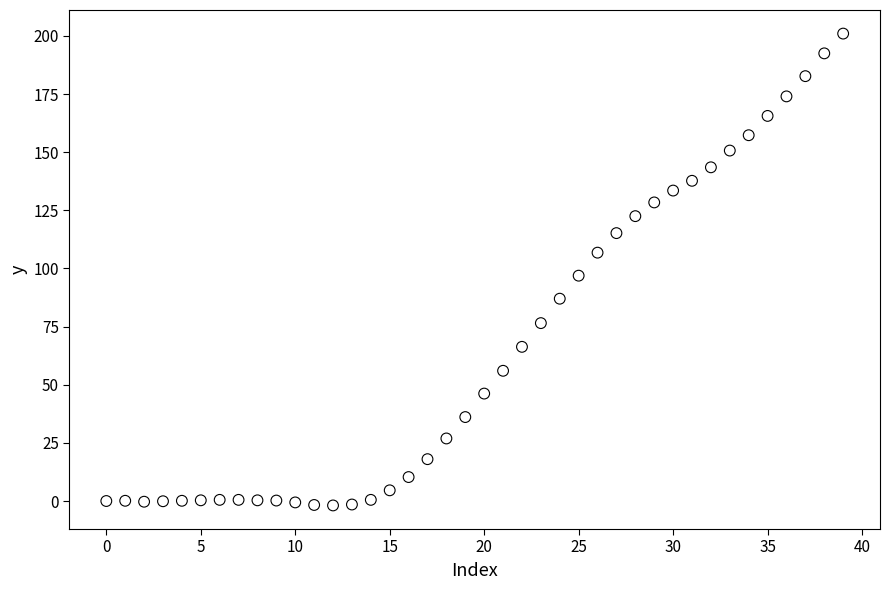

What is the range of Y values (max minus min)?

202.9